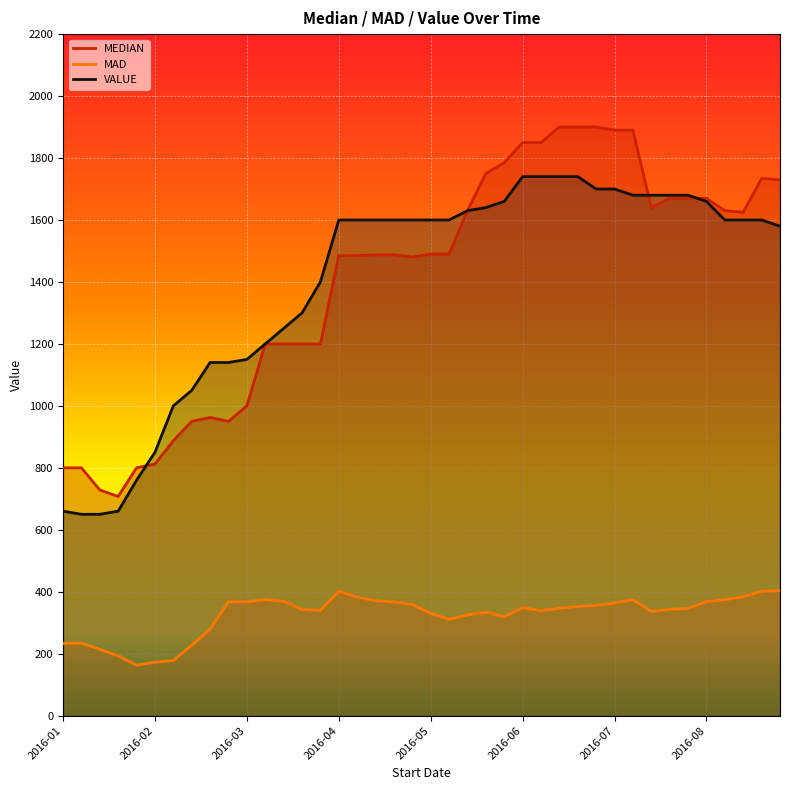

What is the label of the 37th point from the right?

2016-01-22